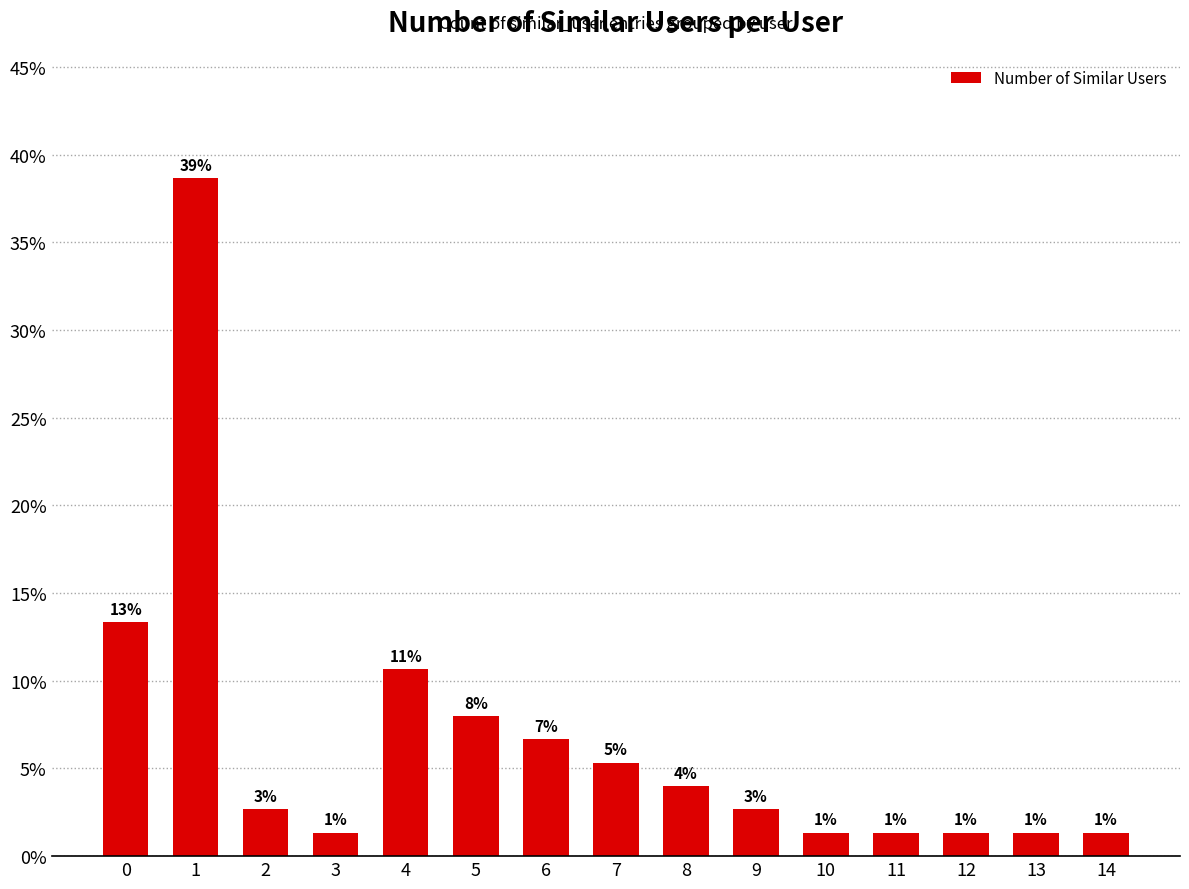

How many series are shown in this chart?

1